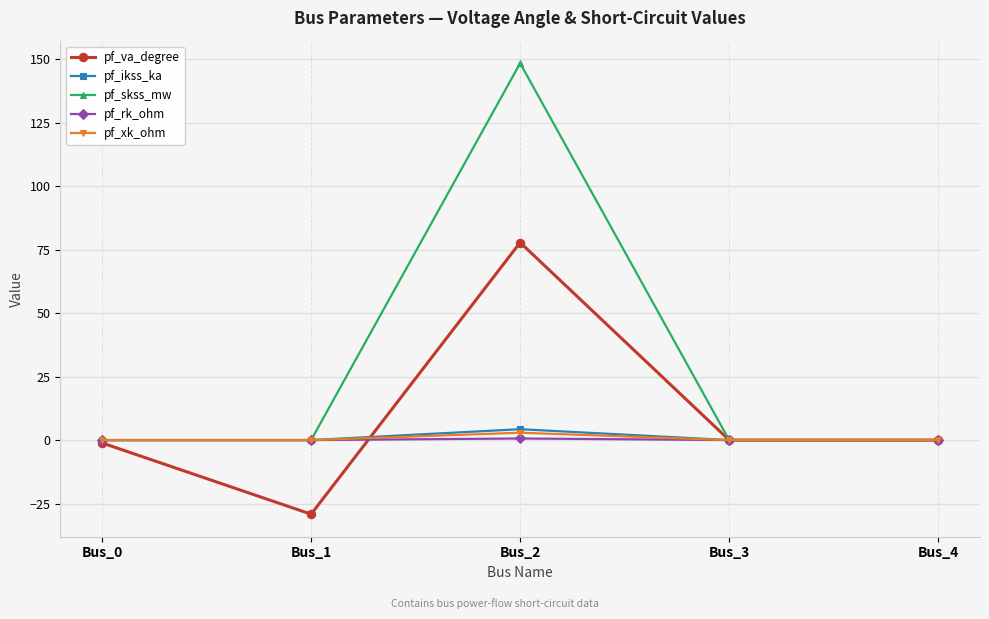

Which category has the lowest value across all series?

Bus_1